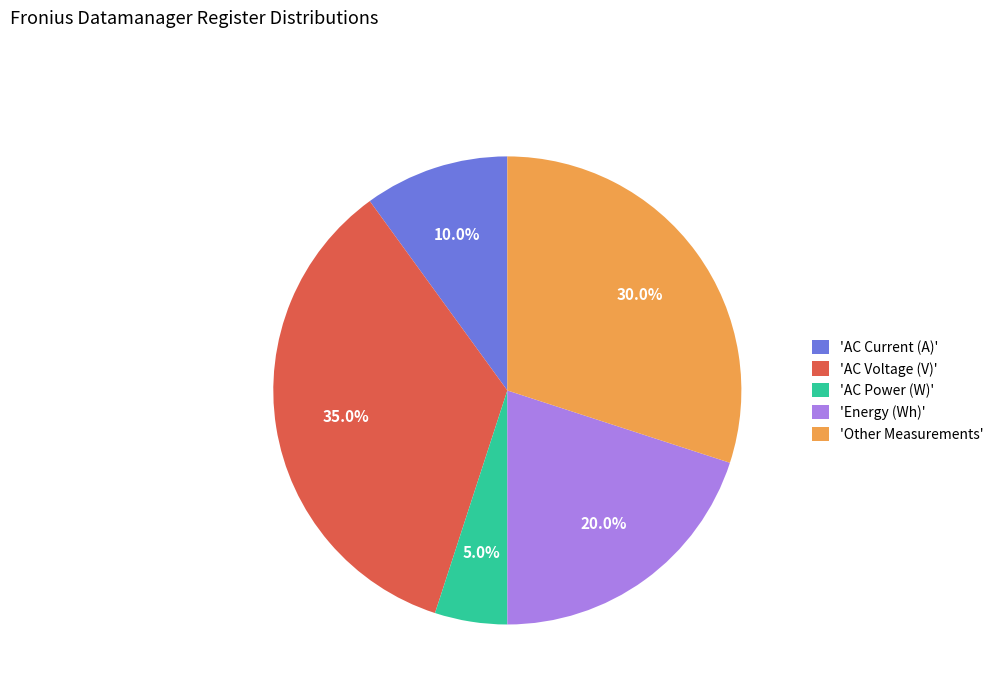

Which category has the biggest portion of the pie?

'AC Voltage (V)'